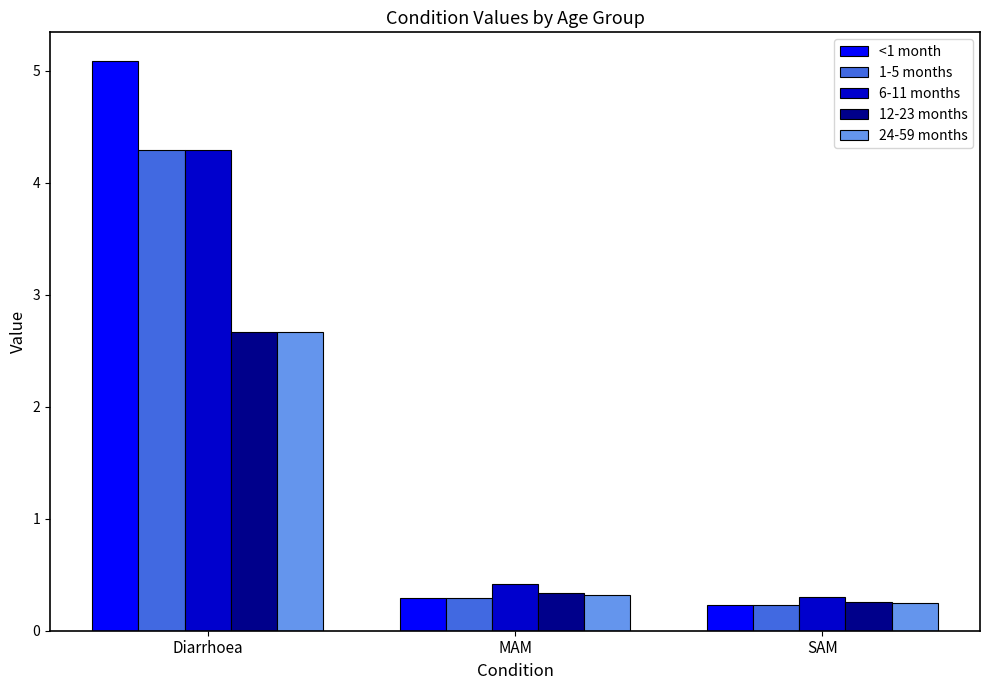

Reading right to left, list all the values displayed in this chart.

<1 month: 0.2	0.3	5.1
1-5 months: 0.2	0.3	4.3
6-11 months: 0.3	0.4	4.3
12-23 months: 0.3	0.3	2.7
24-59 months: 0.2	0.3	2.7